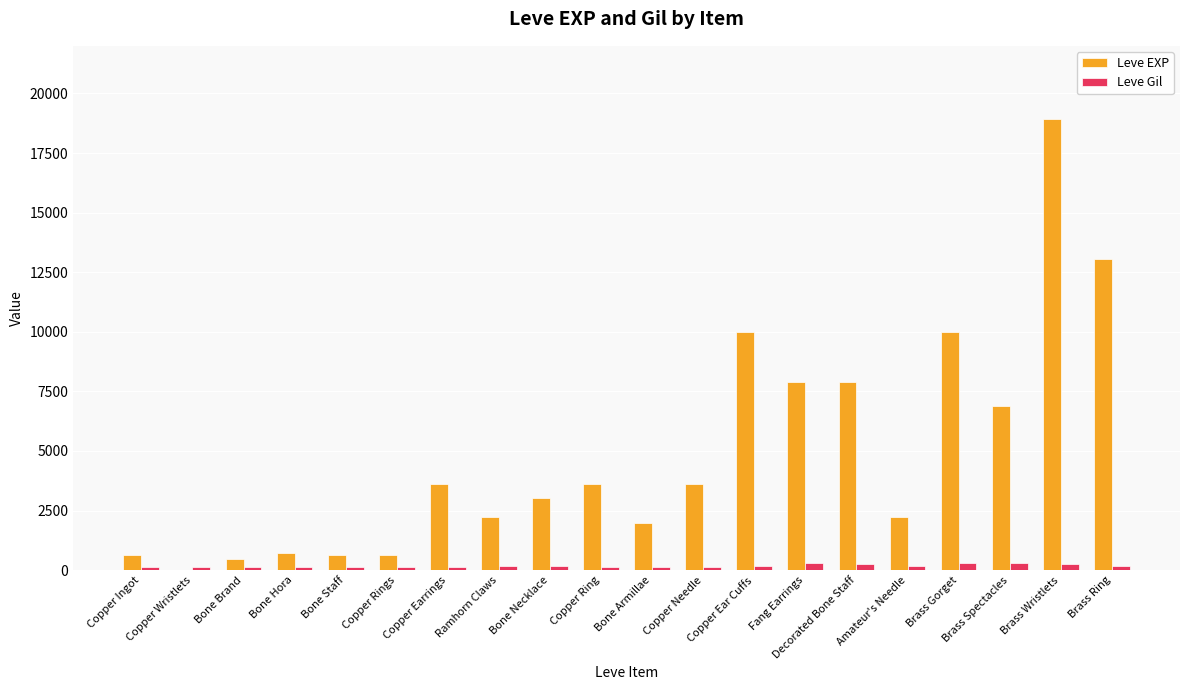

Read the Leve Gil value at Bone Necklace.

169